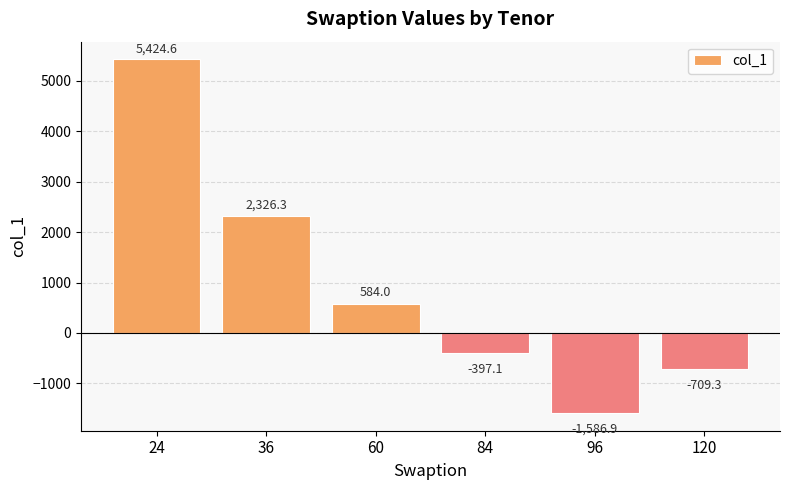

List the labels in order of value, smallest first.

96, 120, 84, 60, 36, 24